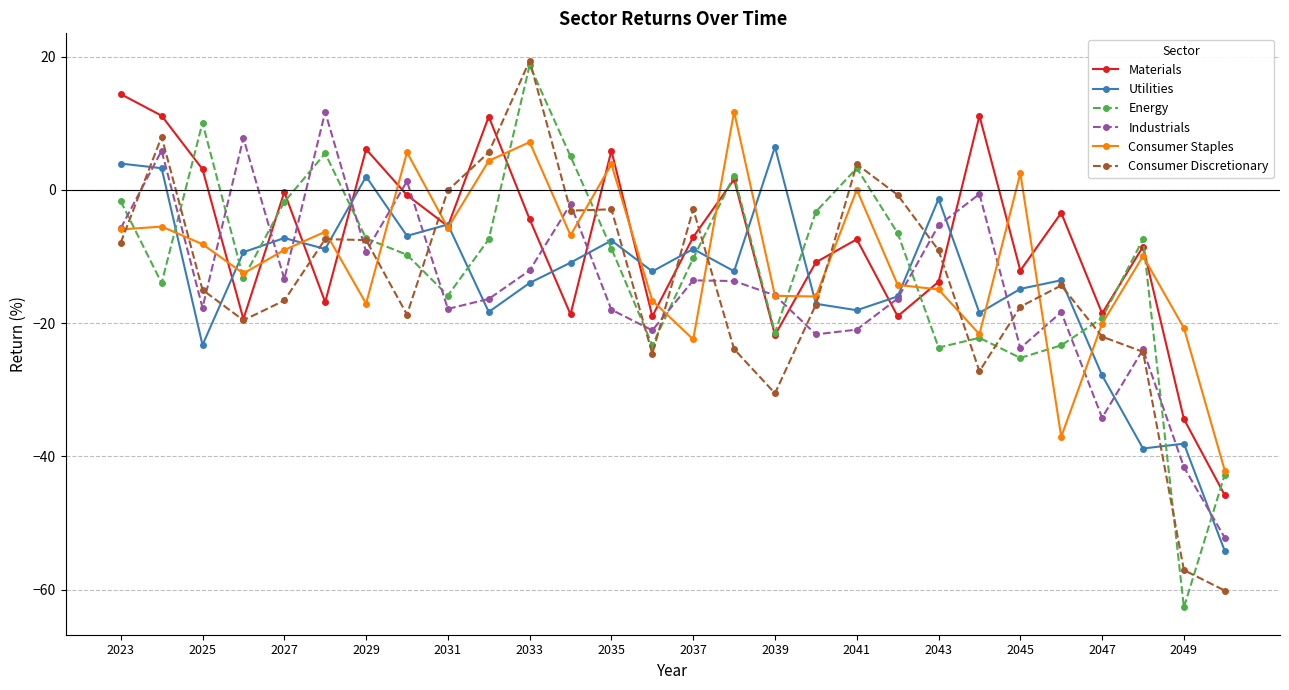

What is the lowest value of the Consumer Staples series?

-42.1